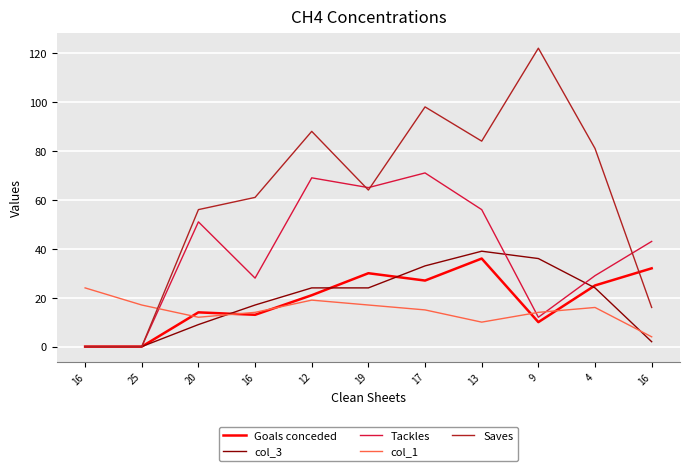

Is it true that Goals conceded equals 25 at 4?

True